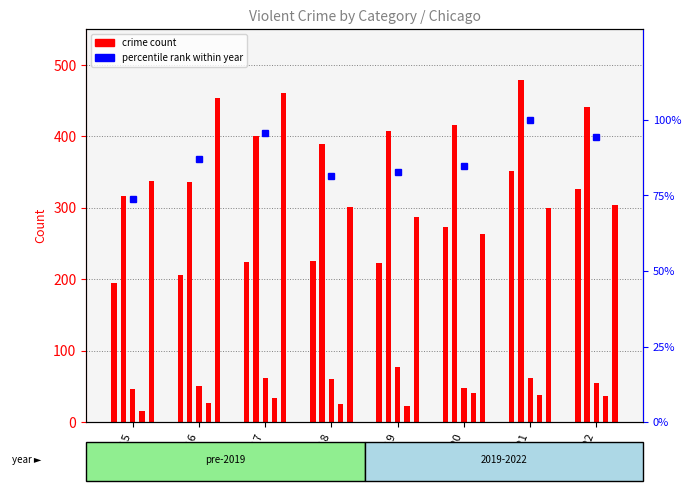

What is the sum of all values?

699.7